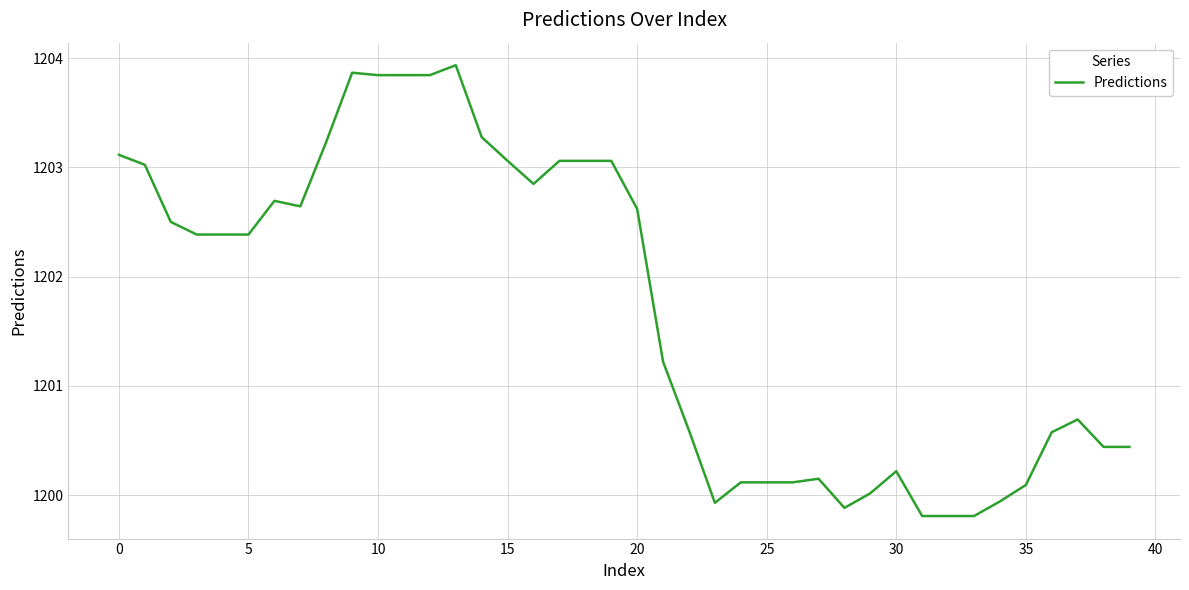

What is the maximum value shown in the chart?

1203.9